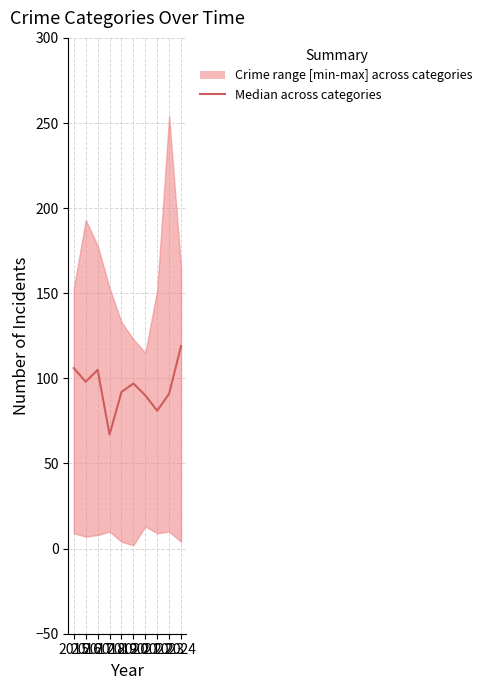

How many interior local valleys (lower than both neighbors) does the data have?

3